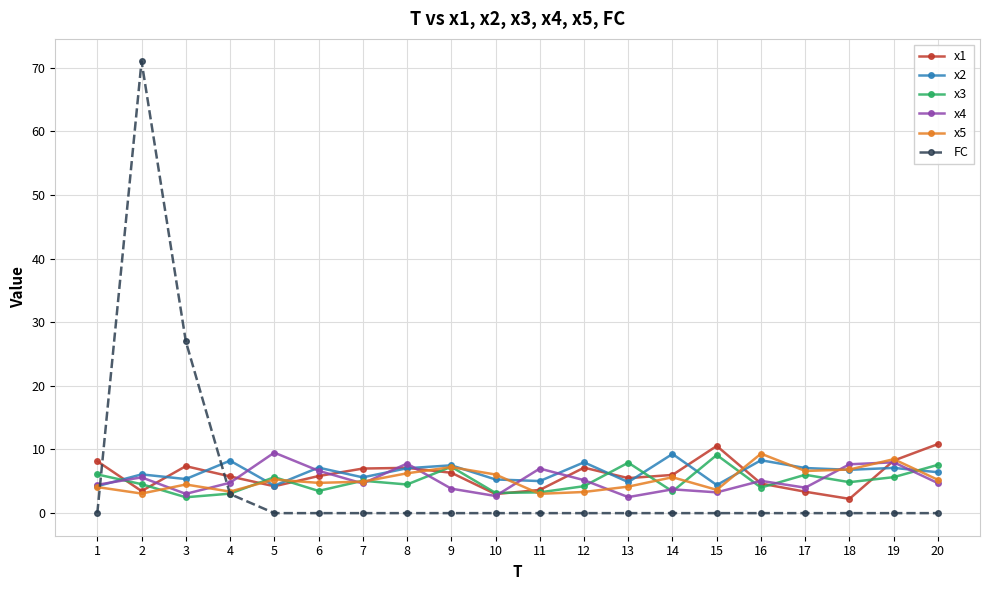

What is the lowest value of the x4 series?

2.5